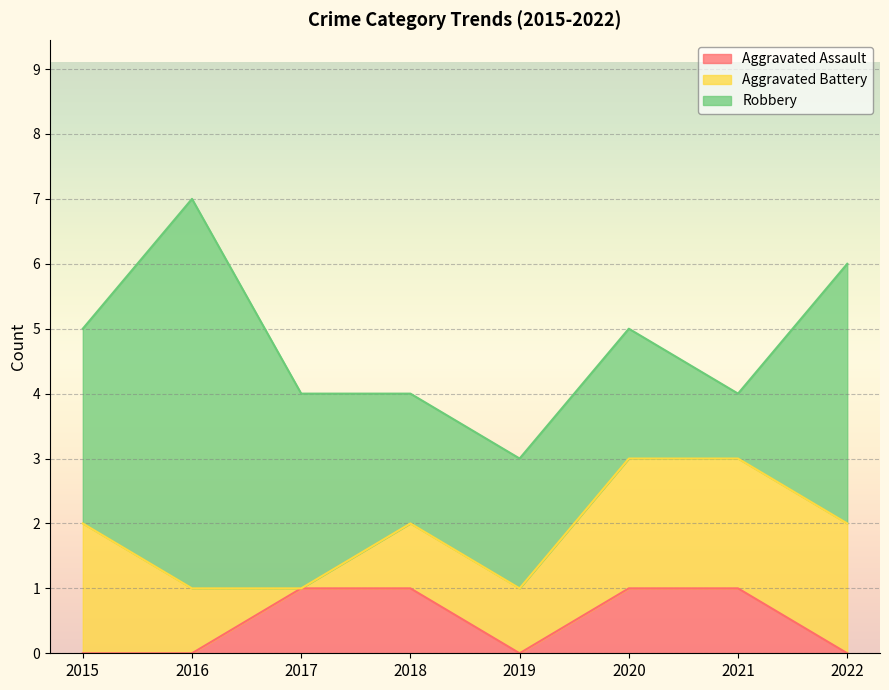

At how many categories does at least one series exceed 4?

1